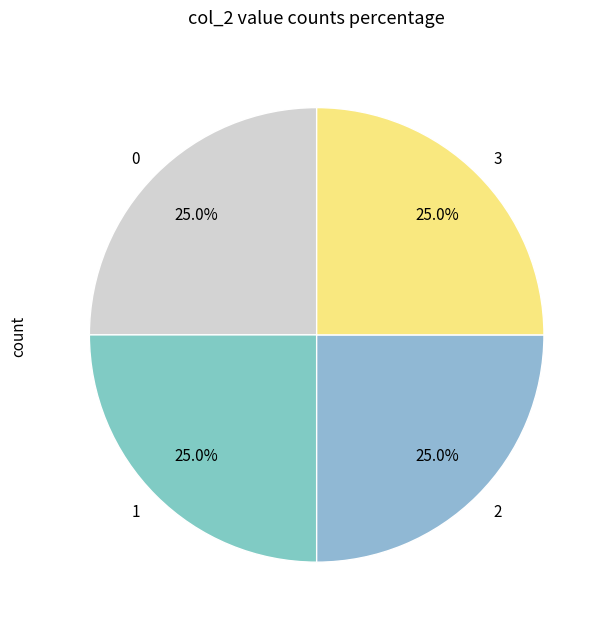

Does 3 represent more than half of the total?

No